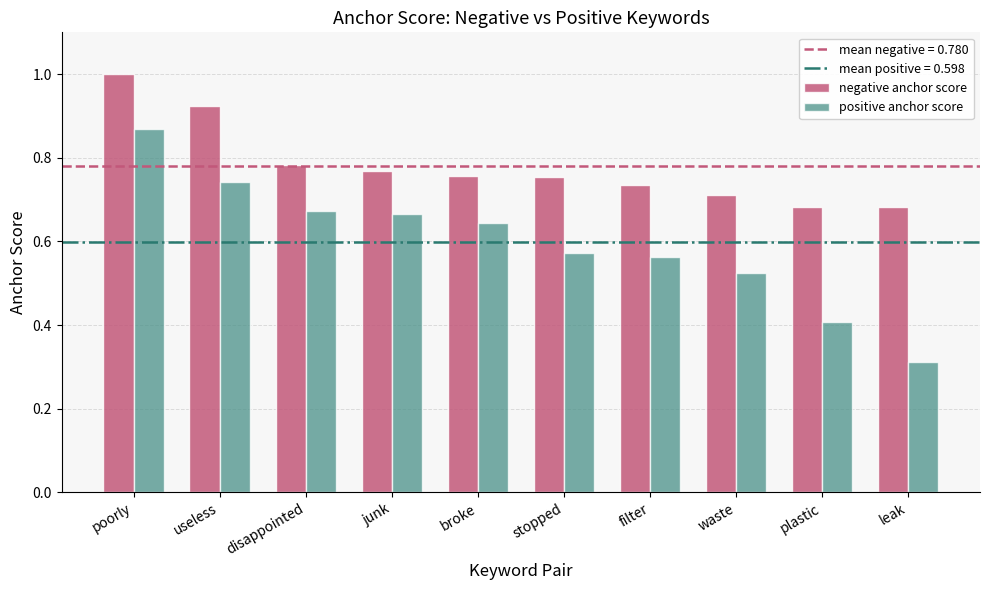

What position from the right is plastic?

2